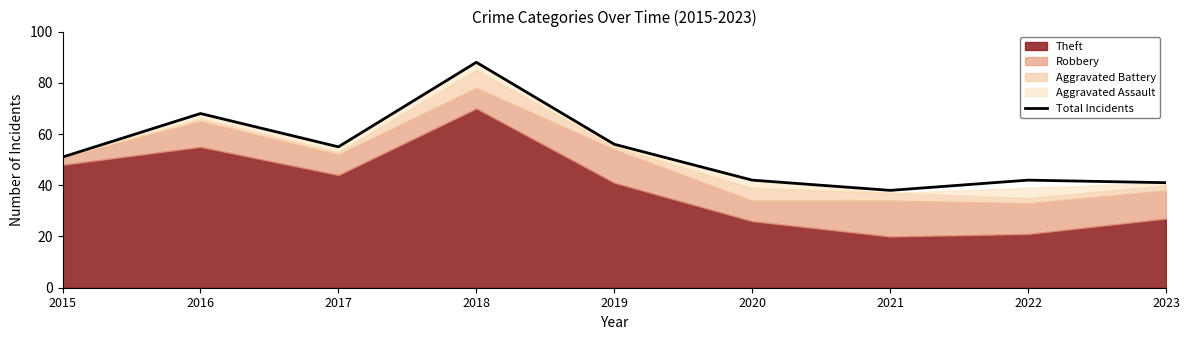

Reading left to right, extract all data points from this chart.

2015=51	2016=68	2017=55	2018=88	2019=56	2020=42	2021=38	2022=42	2023=41